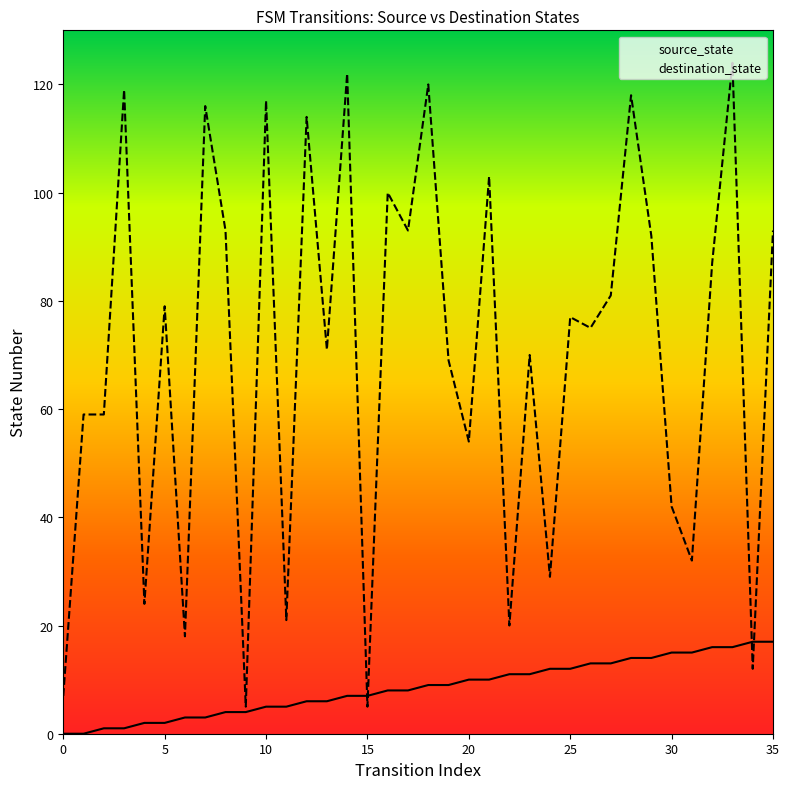

Which series has the largest total across all categories?

destination_state